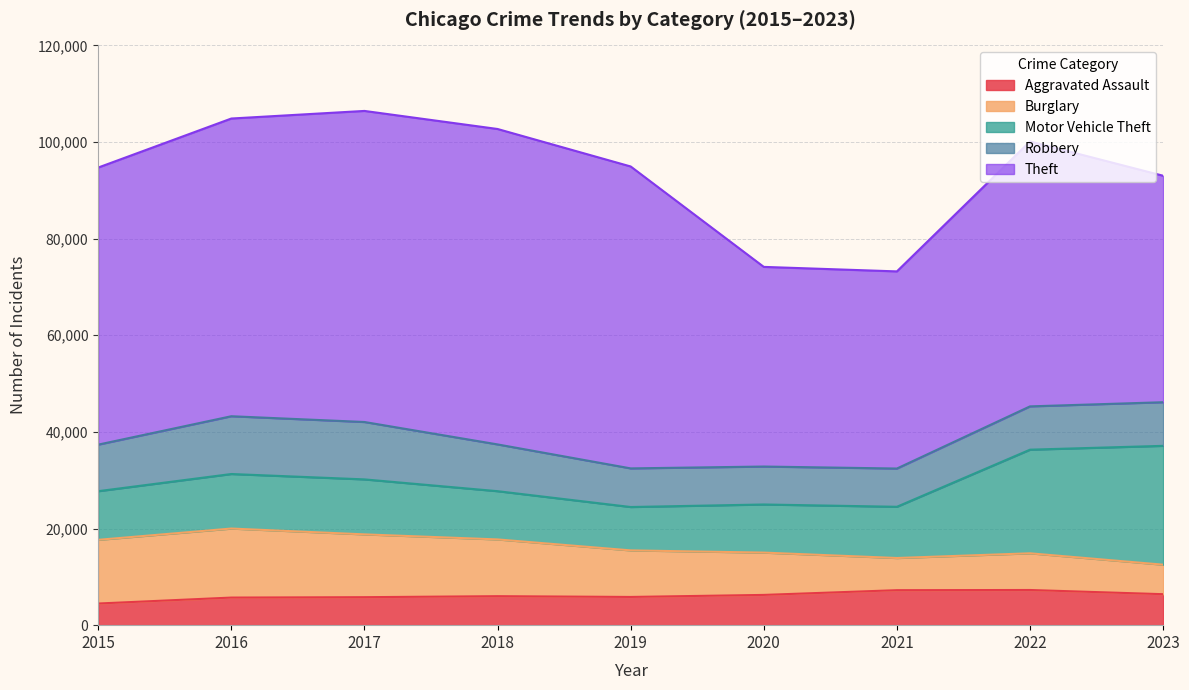

True or false: Burglary has more than 0 points higher than both neighbors.

True